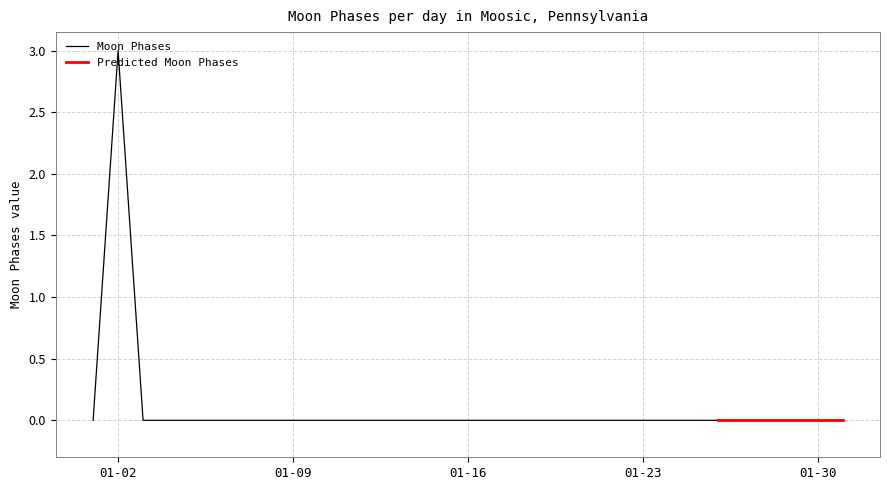

Is it true that the value at 2022-01-07 is 0?

True